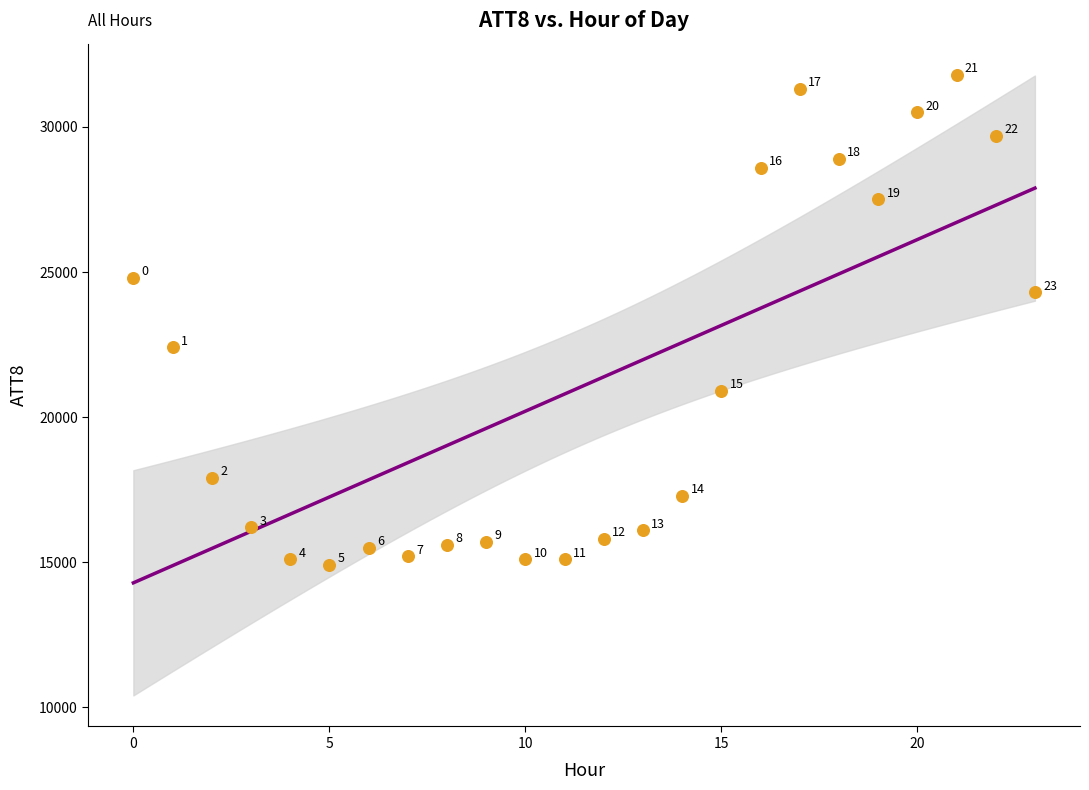

What Y value in the scatter plot is closest to 23350?

22400